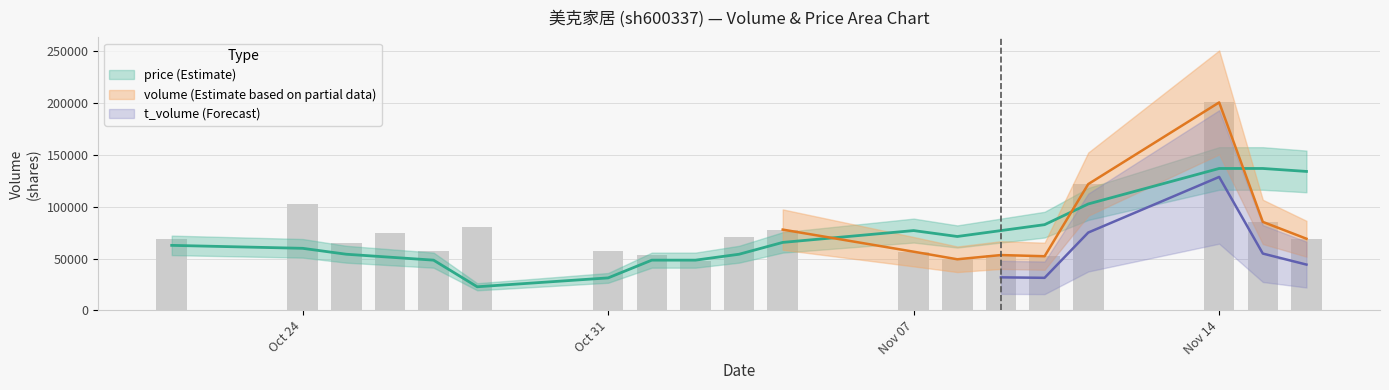

The value of price at 2022-11-15 is 61678.2. True or false?

False